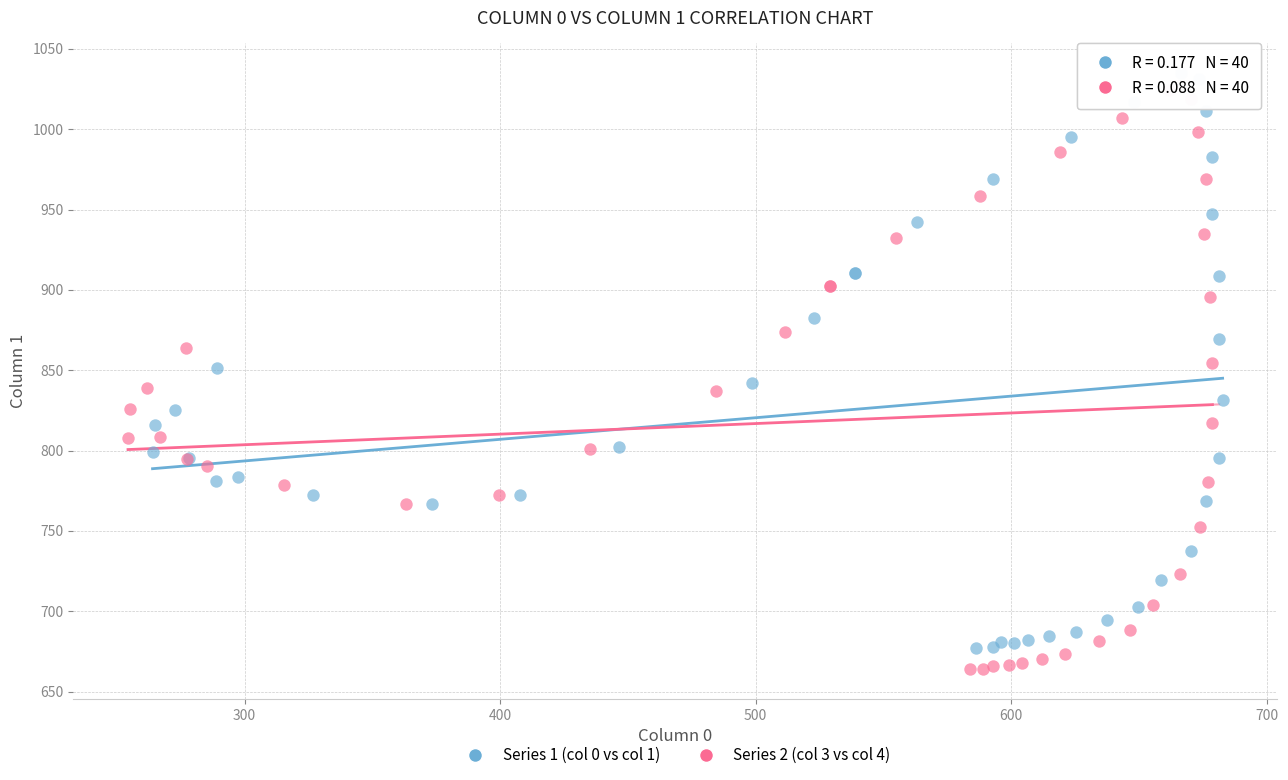

Which series has the widest spread of Y values?

Series 2 (col 3 vs col 4)